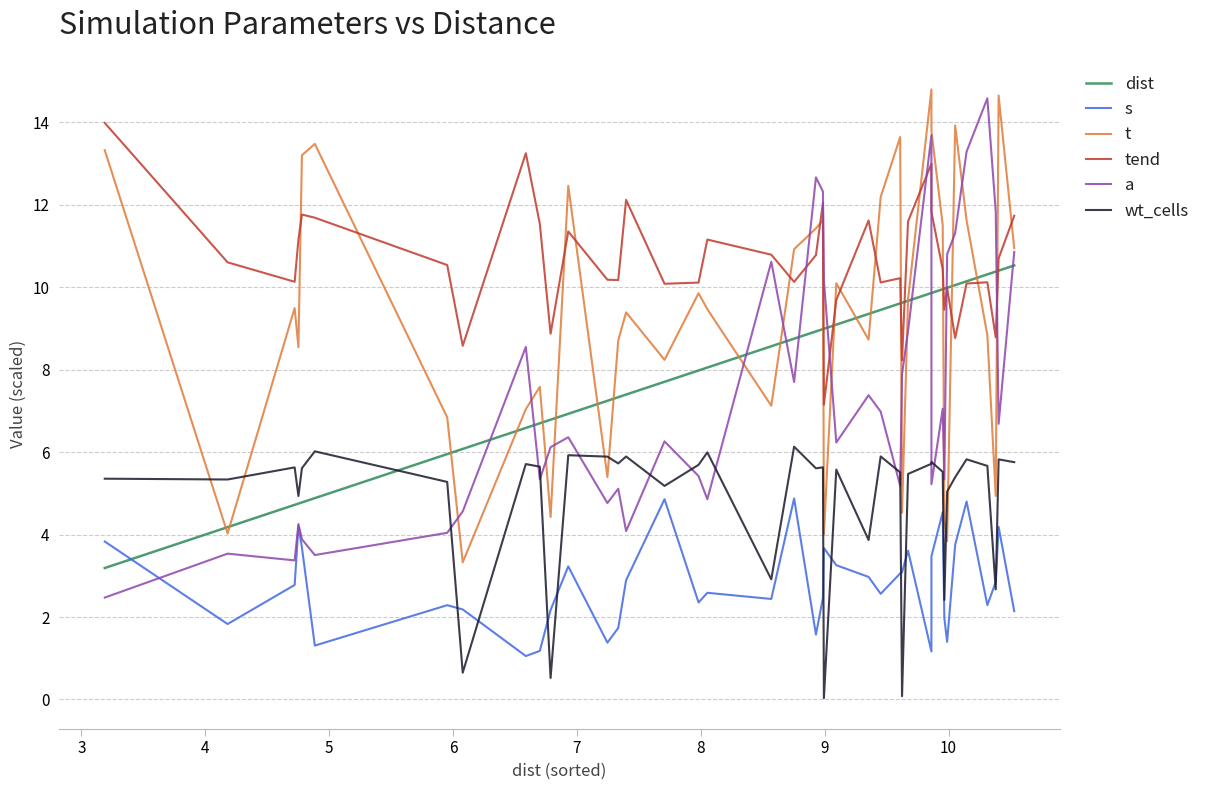

How many times do wt_cells and t cross each other?

6